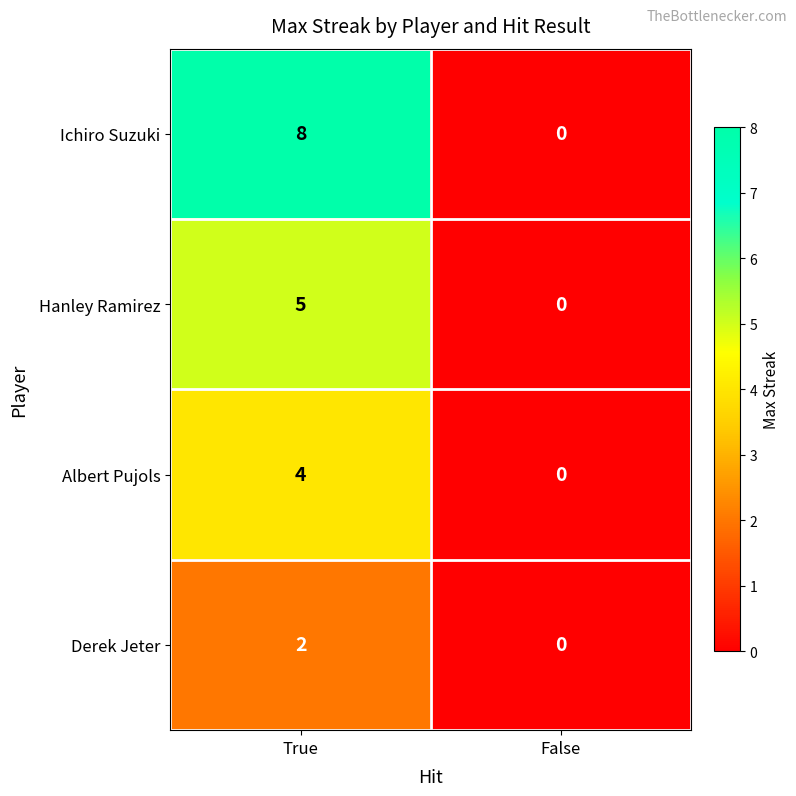

What is the difference between the maximum and minimum values in the Albert Pujols series?

4